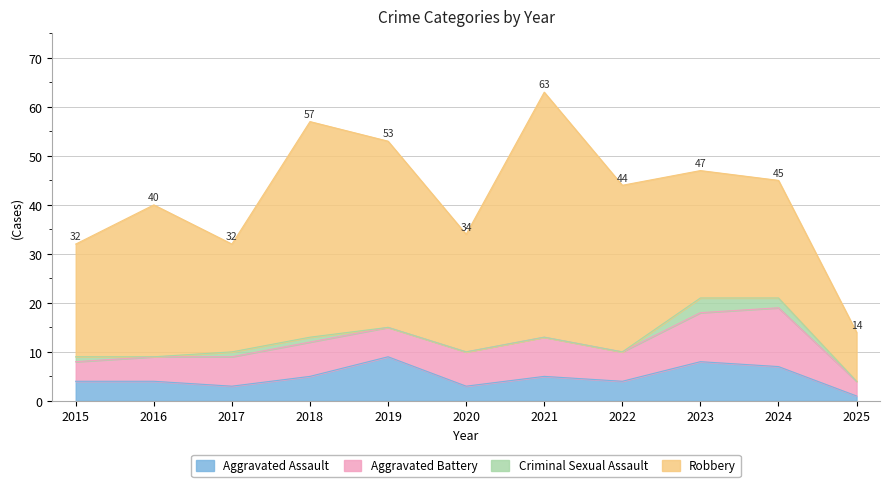

How many values in the Aggravated Assault series exceed 4?

5